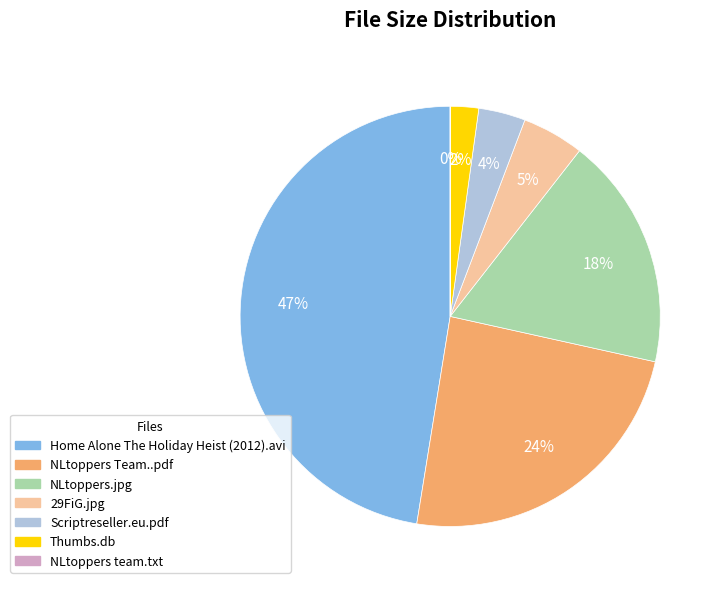

Which slice is the largest?

Home Alone The Holiday Heist (2012).avi